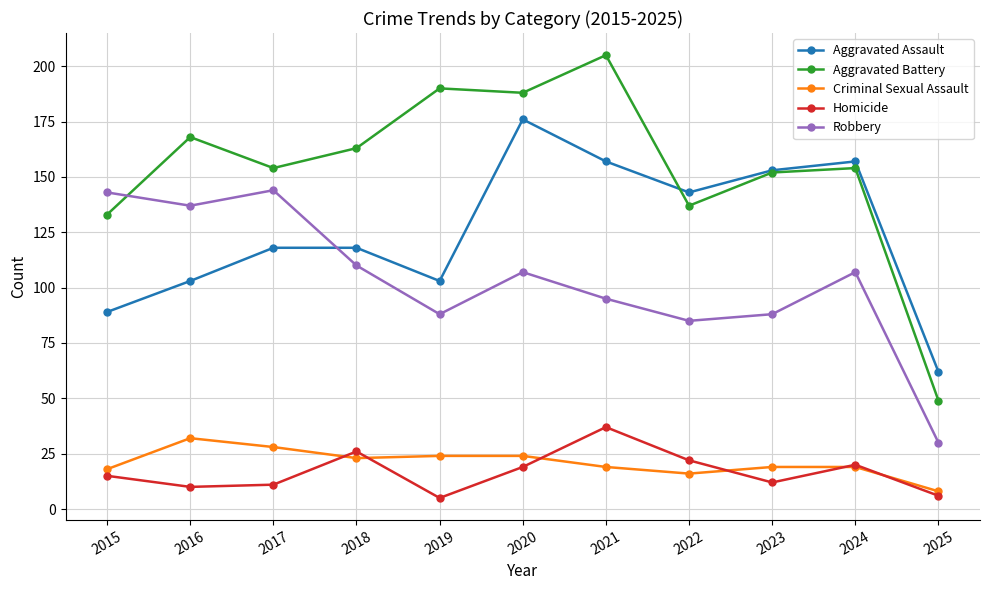

What is the difference between the Homicide values at 2020 and 2022?

3